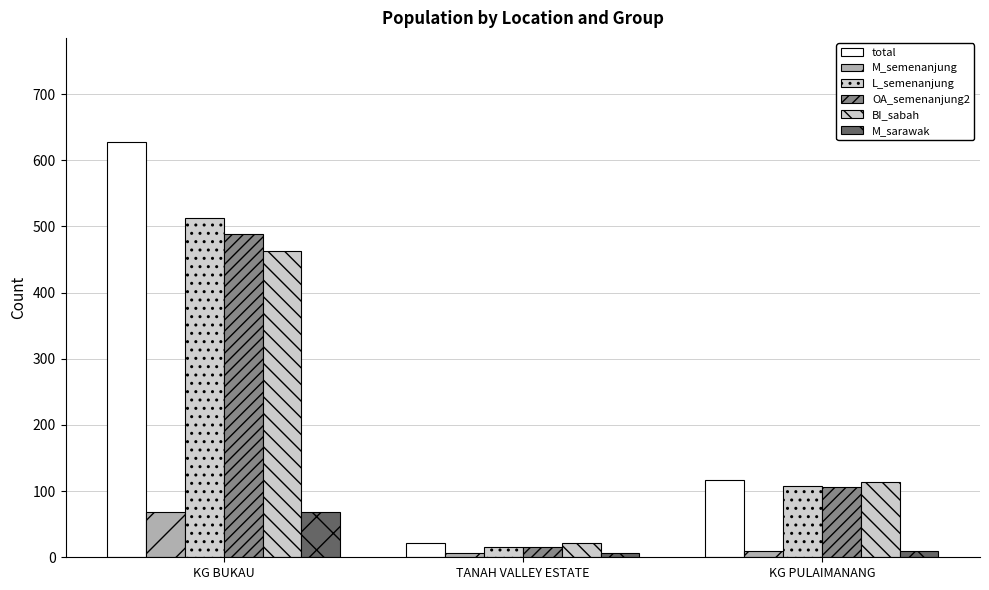

Where does the L_semenanjung series first go above 107?

KG BUKAU